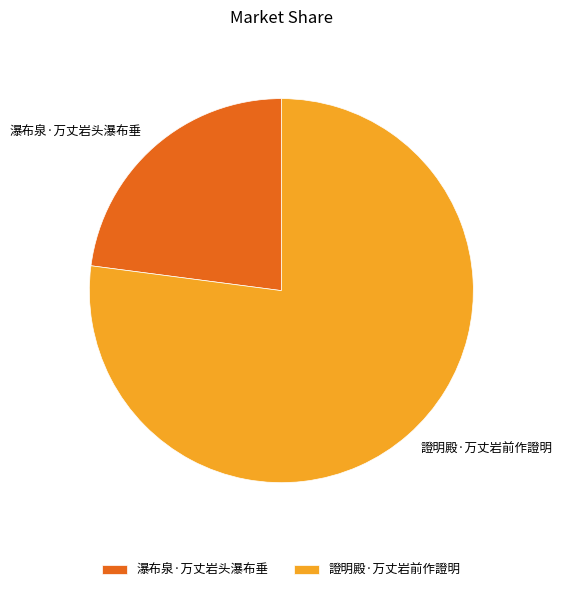

Count the number of slices in the pie.

2